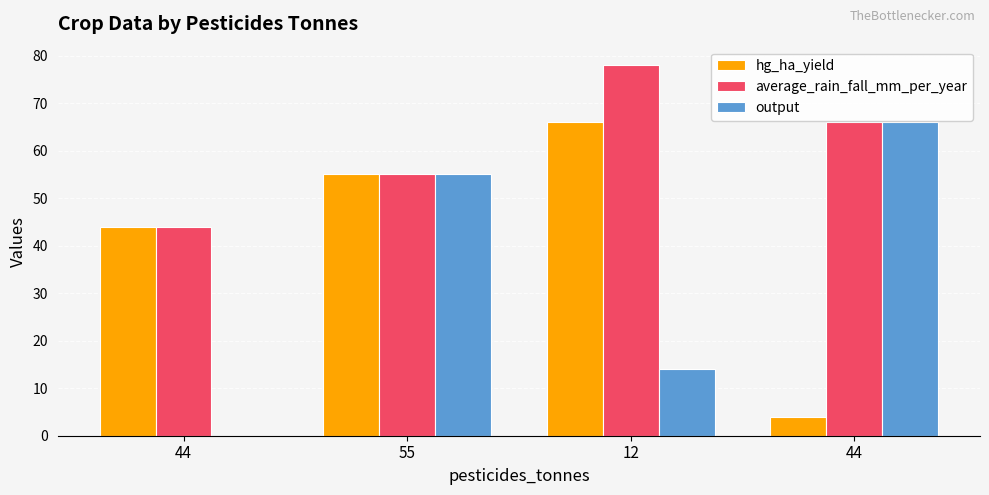

At which label is average_rain_fall_mm_per_year closest to 61?

44